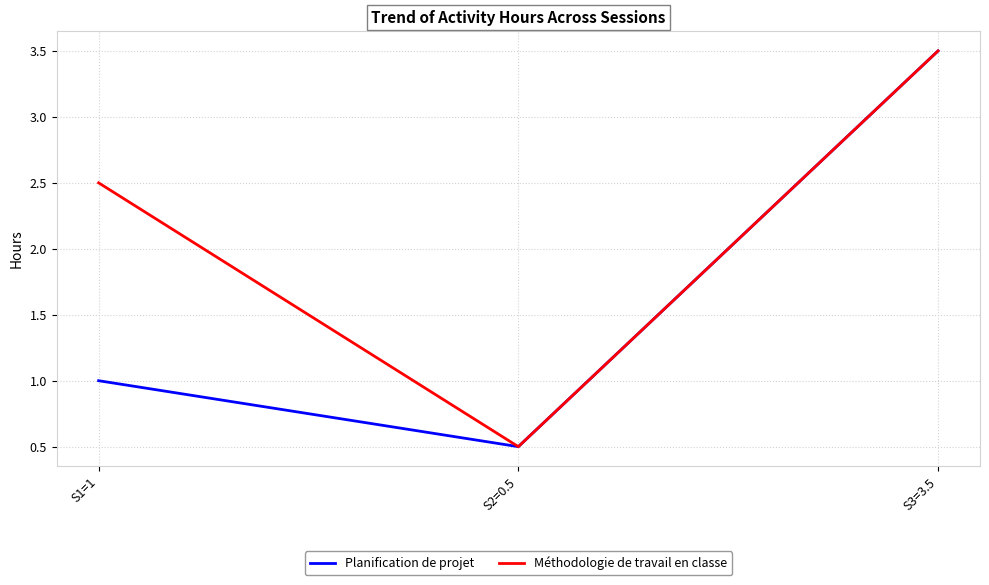

Rank the categories by Planification de projet value from lowest to highest.

S2=0.5, S1=1, S3=3.5